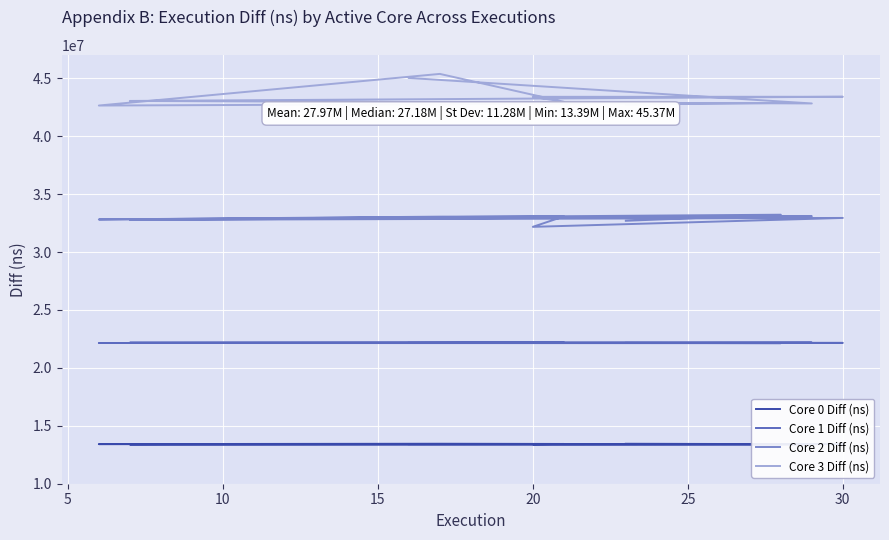

What is the difference between the second highest and minimum values in the Core 2 Diff (ns) series?

918092